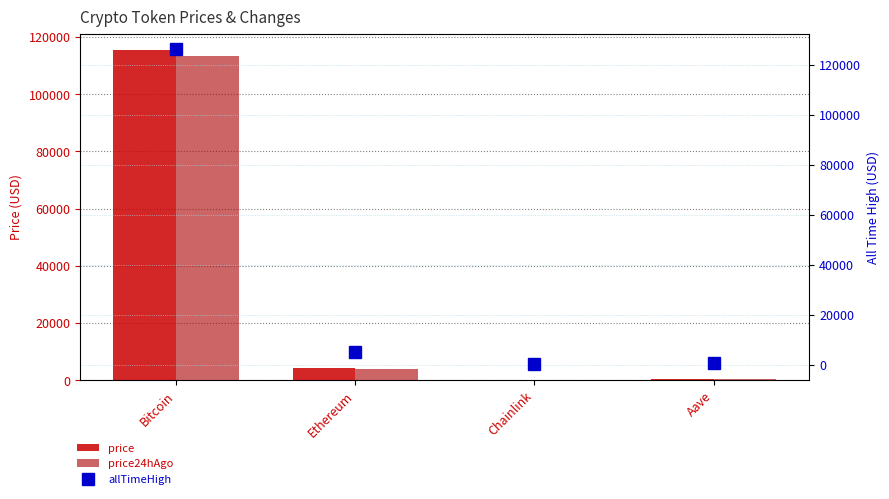

The price24hAgo series shows 18.2 at Chainlink. True or false?

True